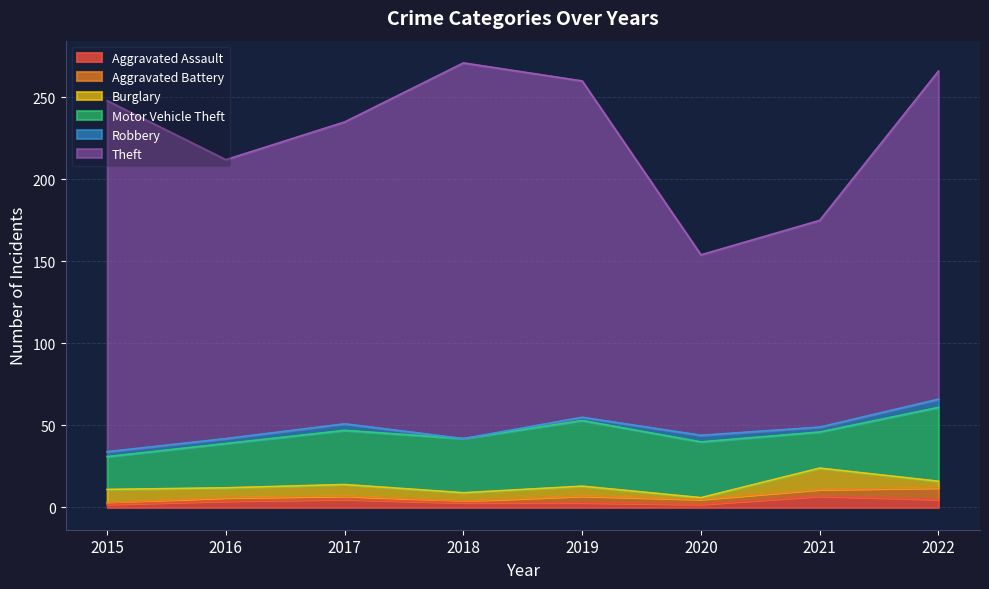

The Burglary series shows 8 at 2021. True or false?

False